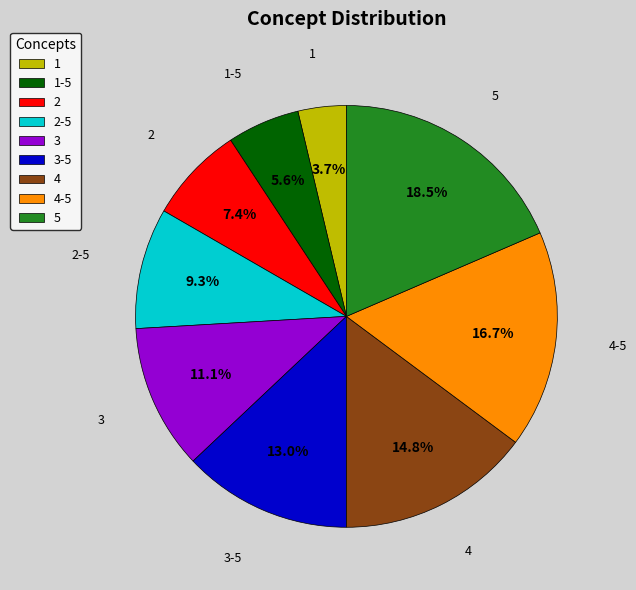

How many segments does this pie chart have?

9